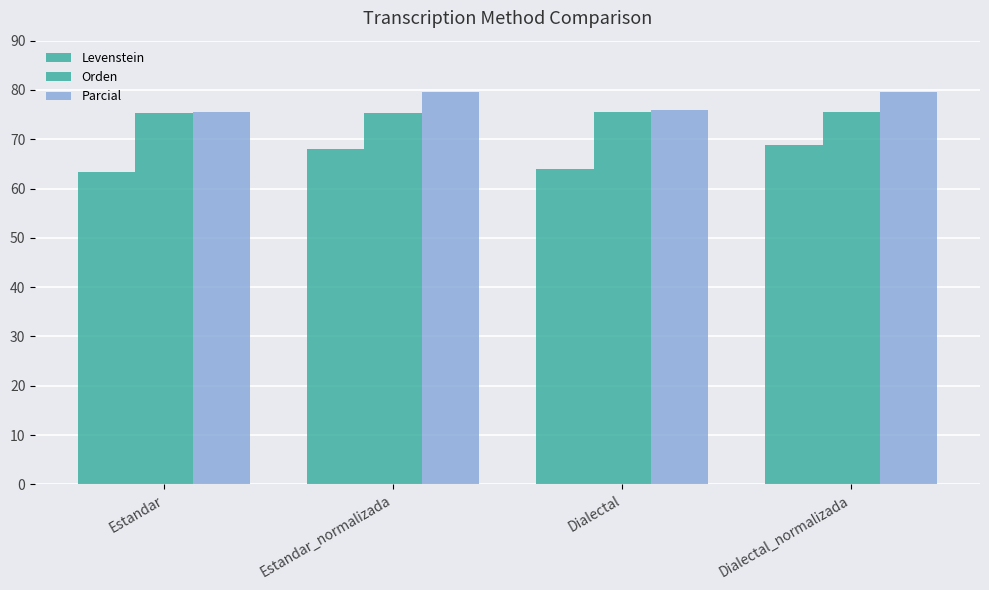

Which has a higher value, Estandar or Estandar_normalizada?

Estandar_normalizada